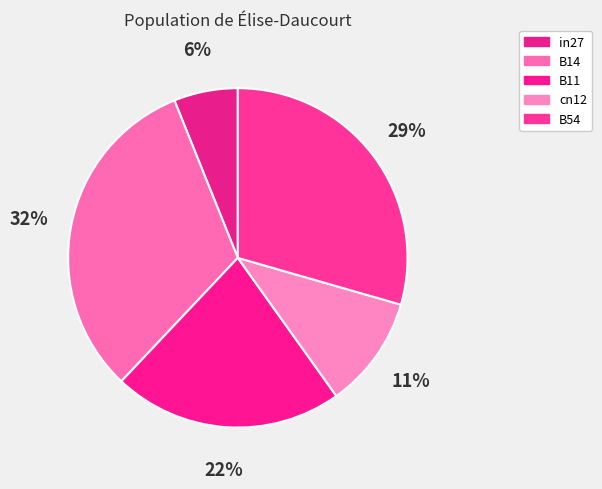

What percentage is NOT represented by B11?

78.1%